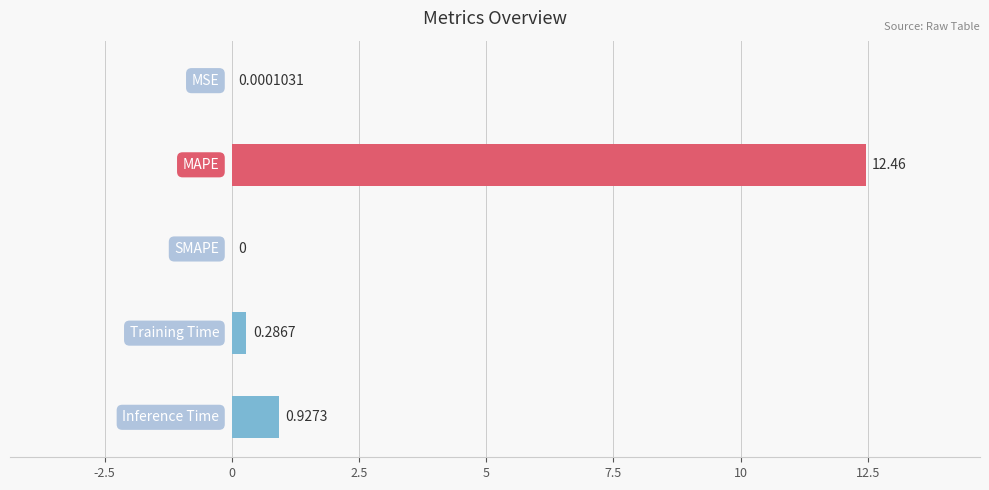

What is the sum of all values?

13.7